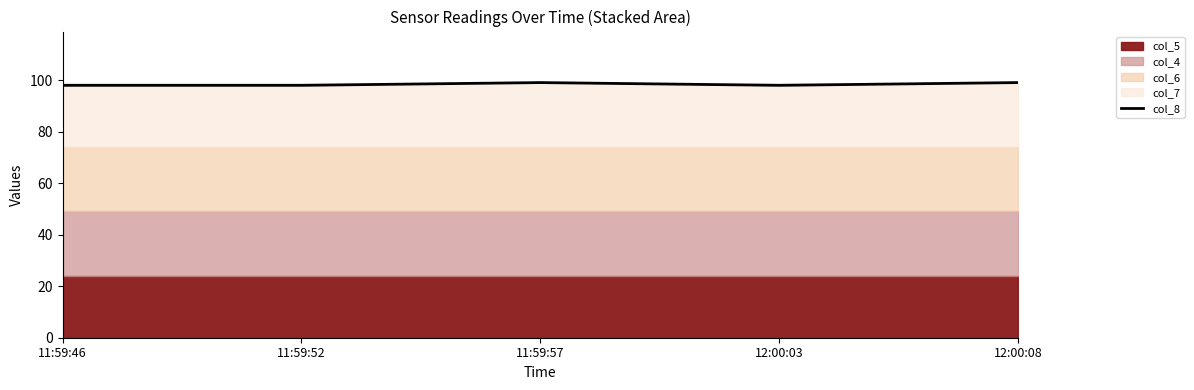

What is the value of the 1st point from the left?

97.9